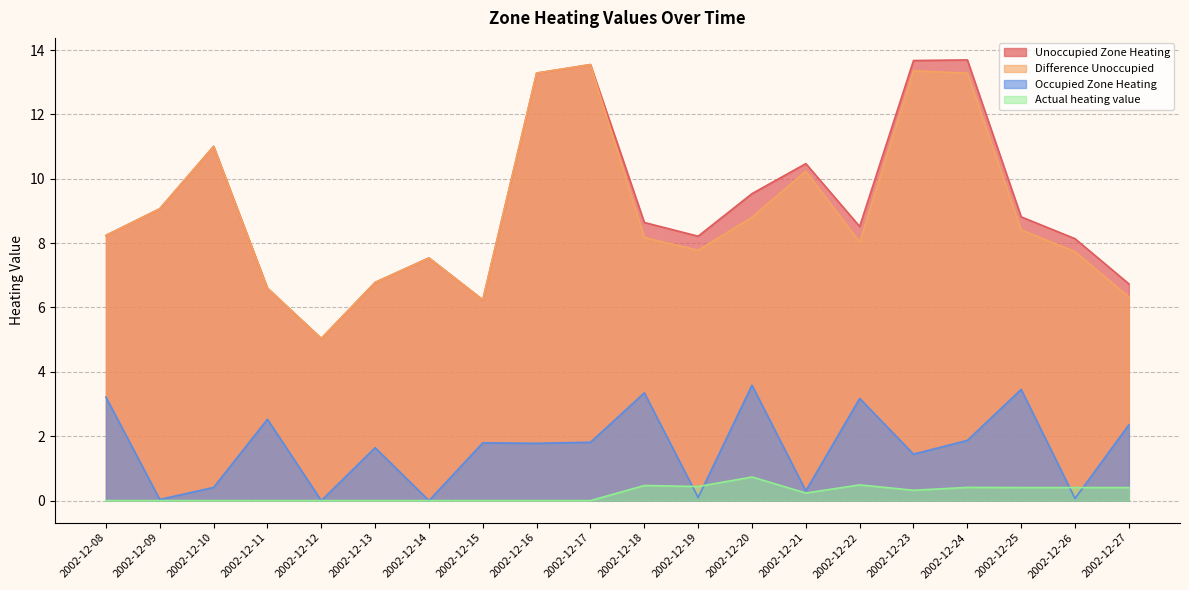

Count the Actual heating value values in the range 0 to 1.

20